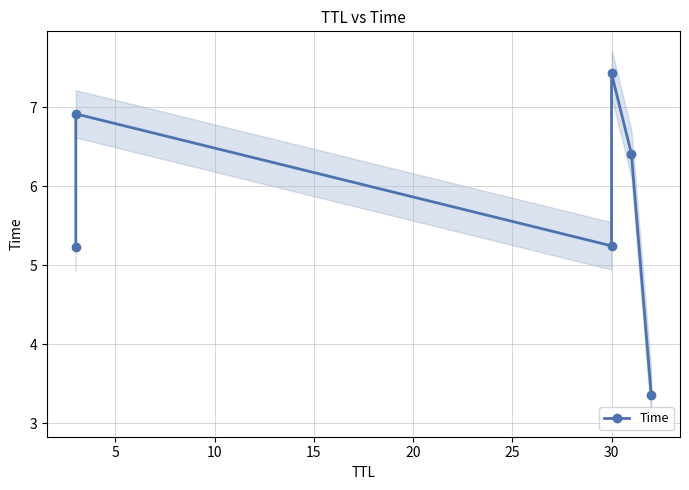

How many interior local valleys (lower than both neighbors) does the data have?

1